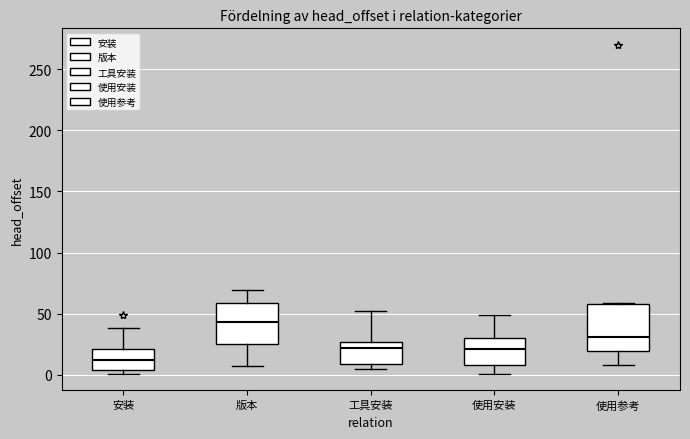

Which box is the tallest, from its lower edge to its upper edge?

使用参考